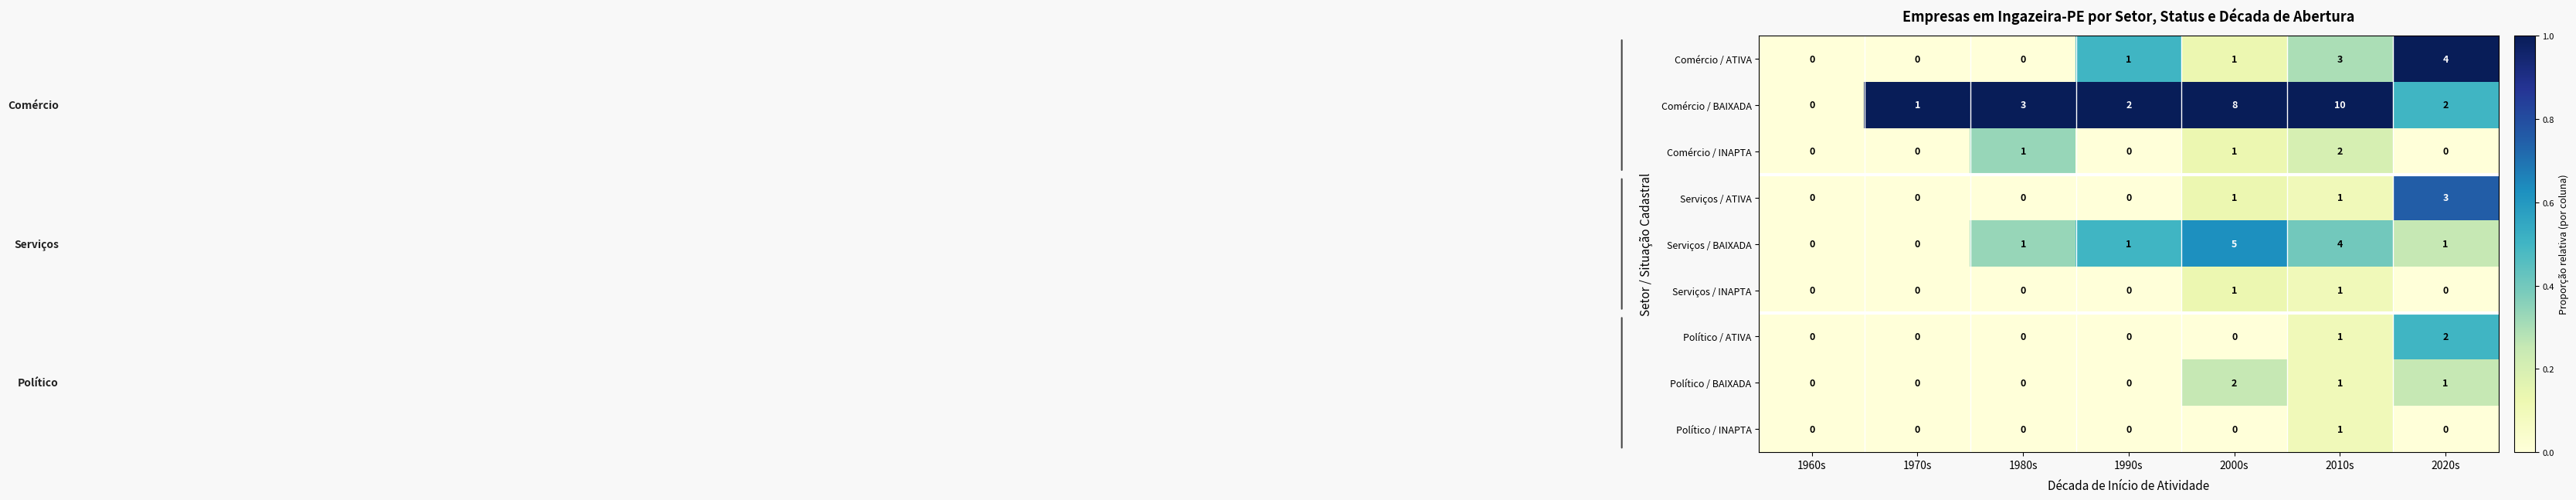

How many values in Serviços / BAIXADA are above zero?

5